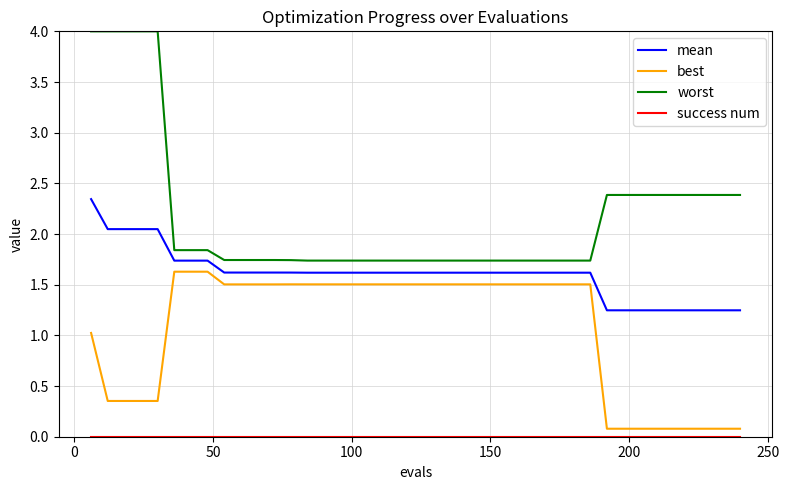

True or false: worst and mean intersect in this chart.

False